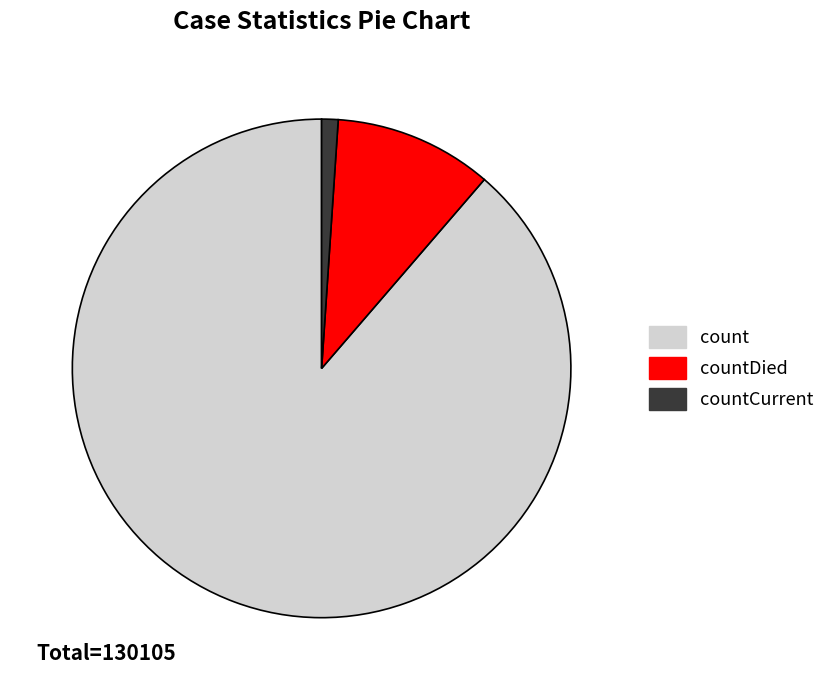

Combined, do count and countDied account for over 50%?

Yes